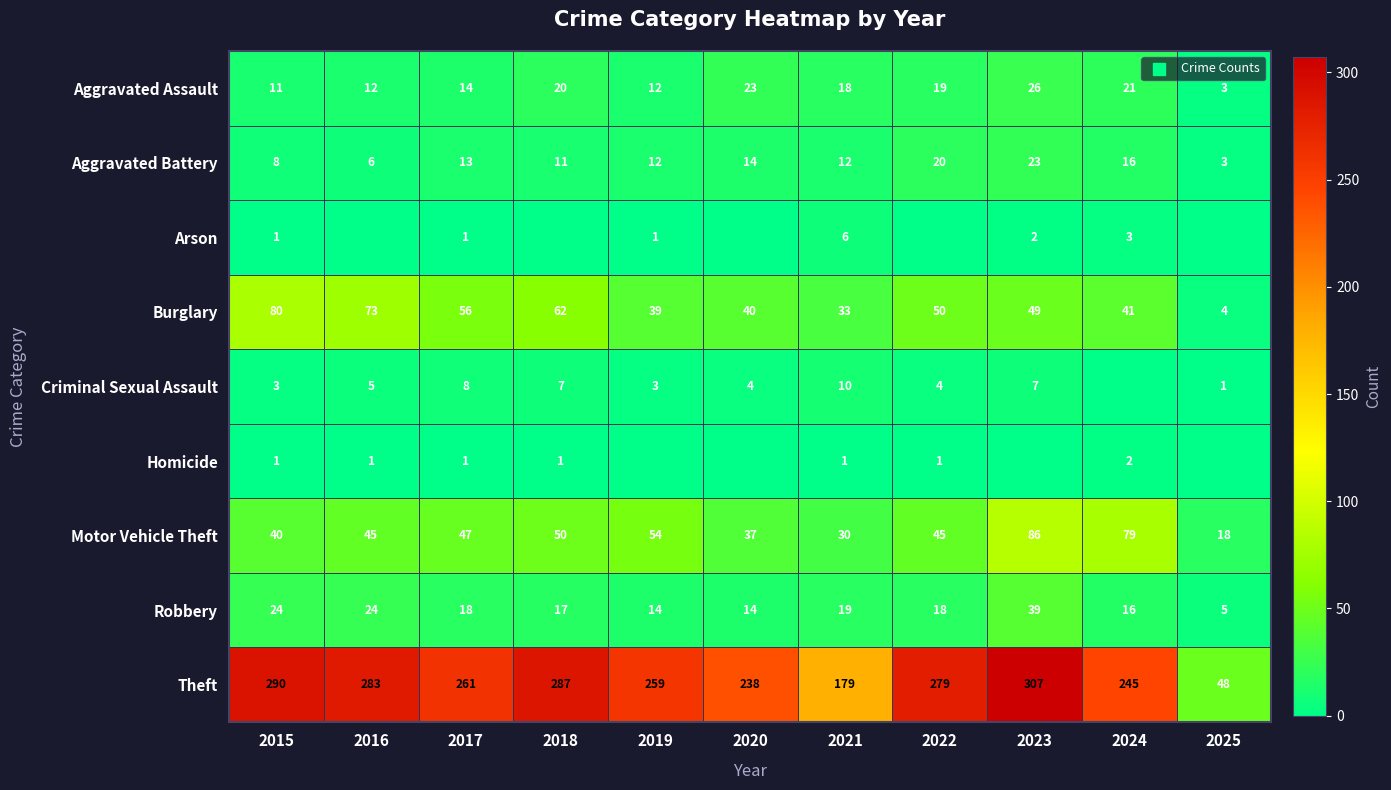

Is it true that Homicide equals 1 at 2016?

True